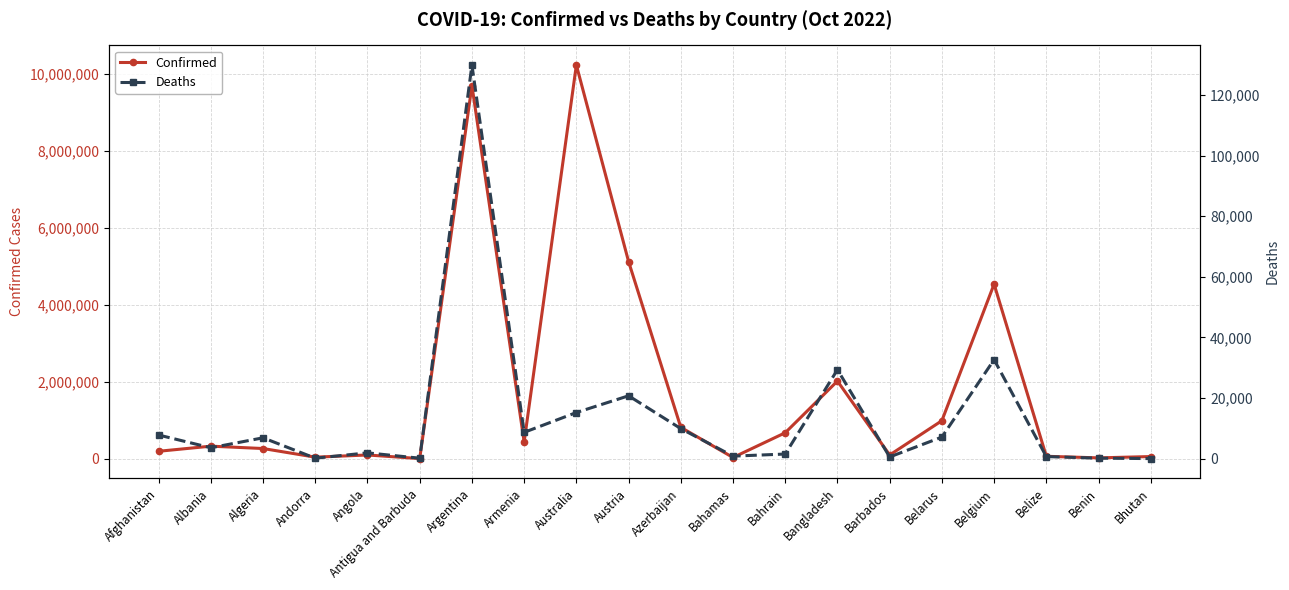

Reading left to right, list all the values displayed in this chart.

Confirmed: Afghanistan=199188	Albania=332221	Algeria=270673	Andorra=46227	Angola=103131	Antigua and Barbuda=9098	Argentina=9708420	Armenia=442875	Australia=10239653	Austria=5131527	Azerbaijan=821440	Bahamas=37290	Bahrain=680559	Bangladesh=2025197	Barbados=102580	Belarus=994037	Belgium=4544505	Belize=68854	Benin=27638	Bhutan=61969
Deaths: Afghanistan=7800	Albania=3589	Algeria=6879	Andorra=155	Angola=1917	Antigua and Barbuda=146	Argentina=129897	Armenia=8683	Australia=15221	Austria=20743	Azerbaijan=9917	Bahamas=833	Bahrain=1520	Bangladesh=29363	Barbados=560	Belarus=7118	Belgium=32673	Belize=686	Benin=163	Bhutan=21